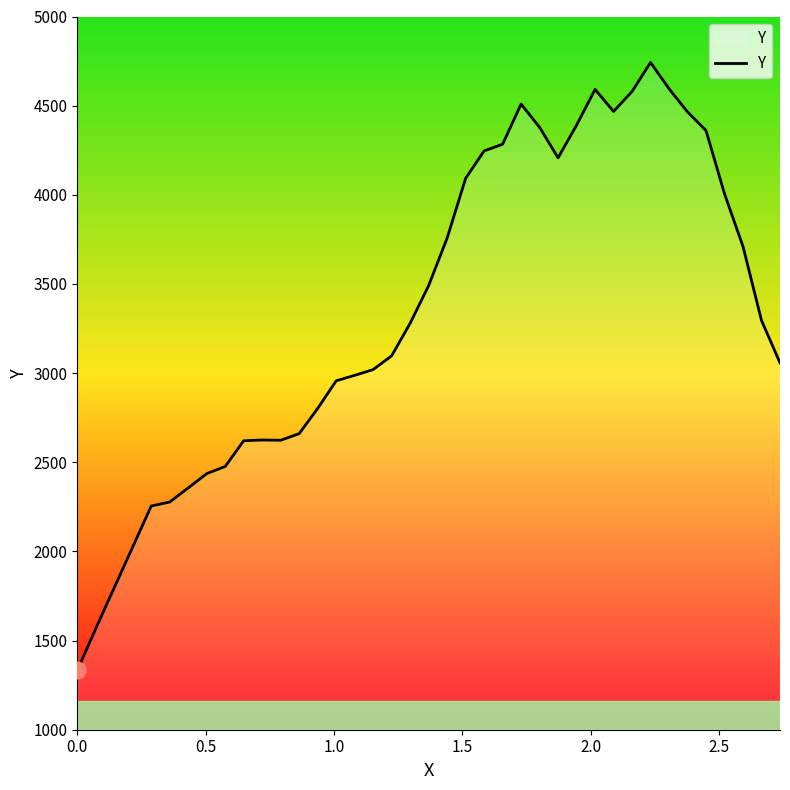

What is the smallest value displayed?

1333.0